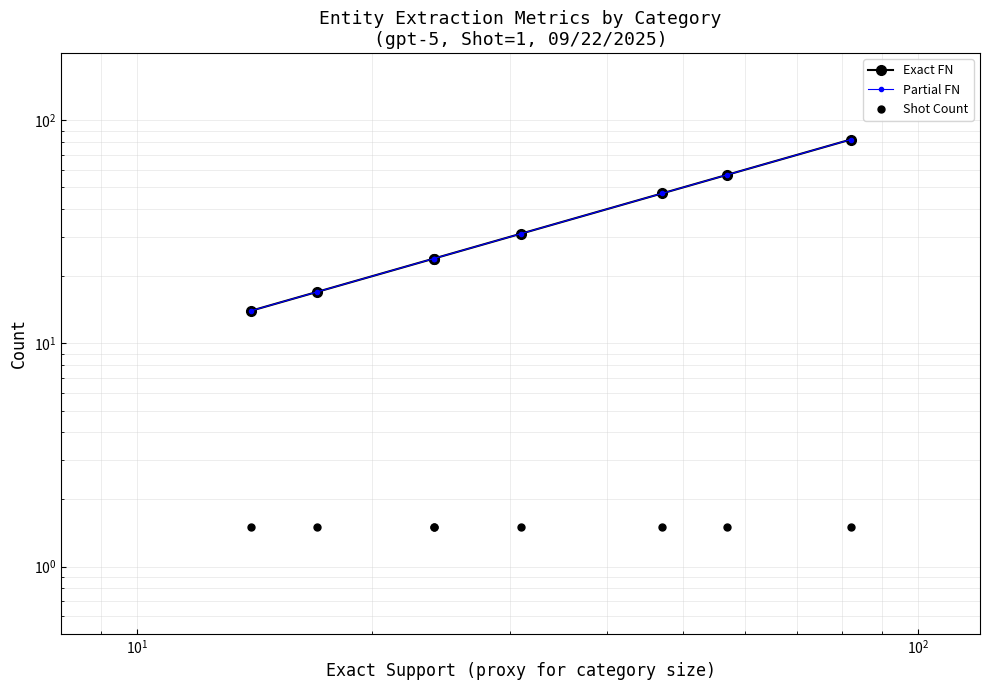

True or false: Shot Count and Exact FN cross at least once.

False